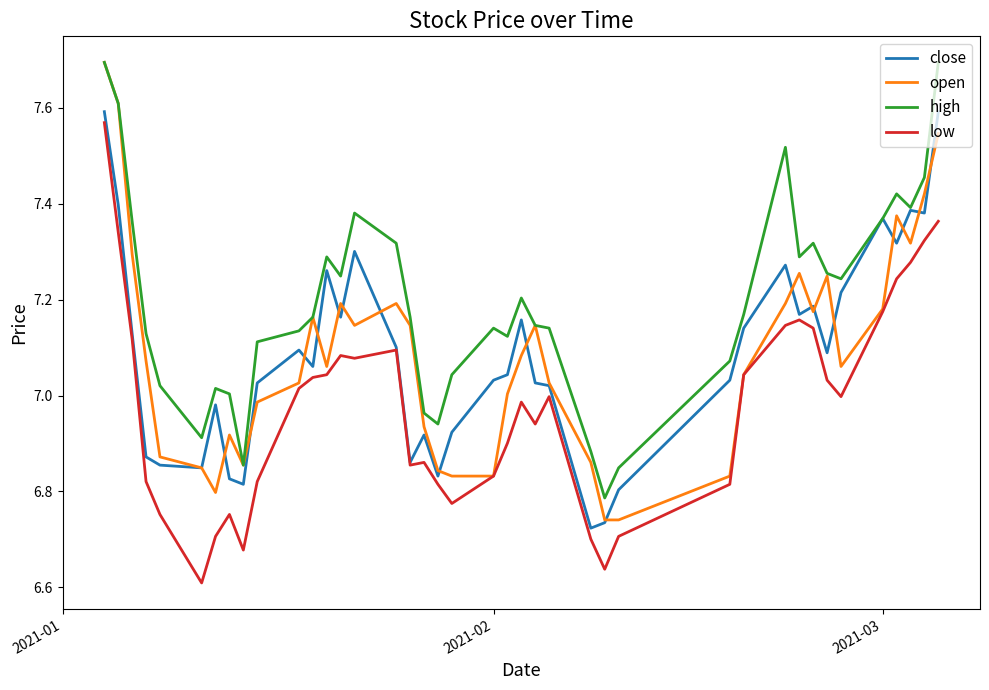

Which series has the largest total across all categories?

high